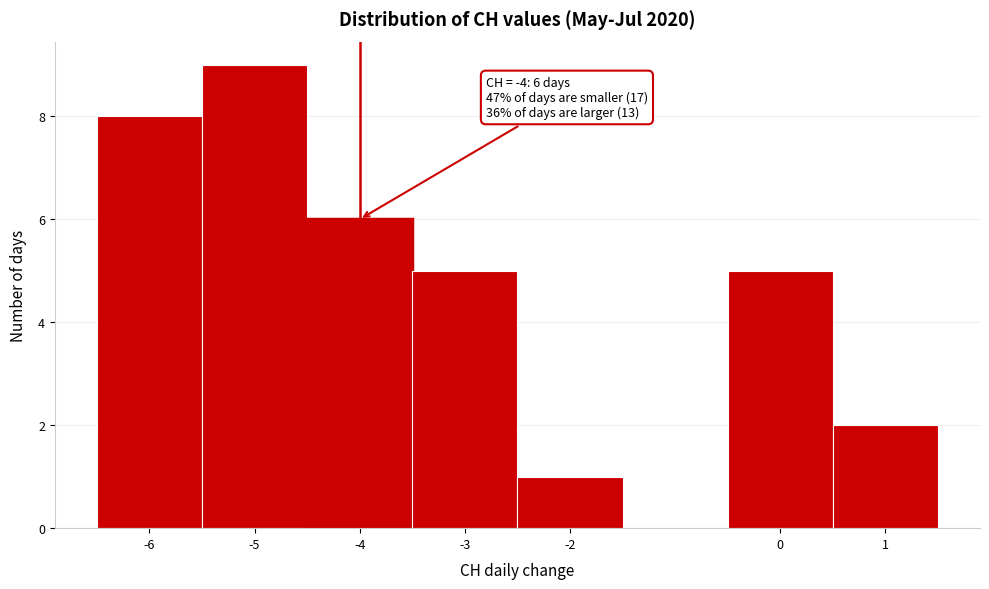

Over which range of the x-axis is the bar tallest?

-5.5 to -4.5